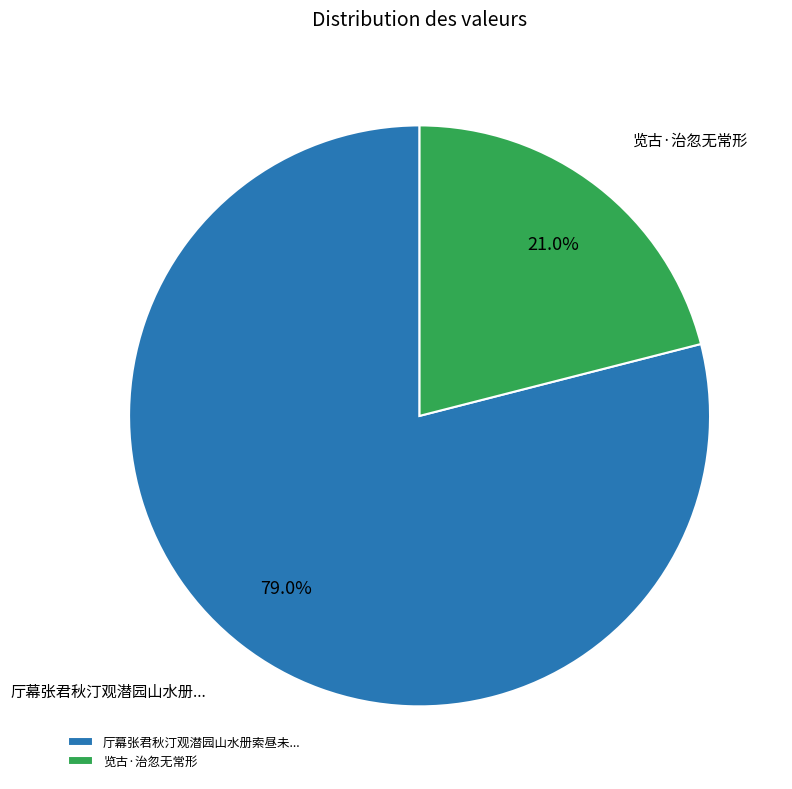

What portion of the pie excludes 览古·治忽无常形?

79.0%